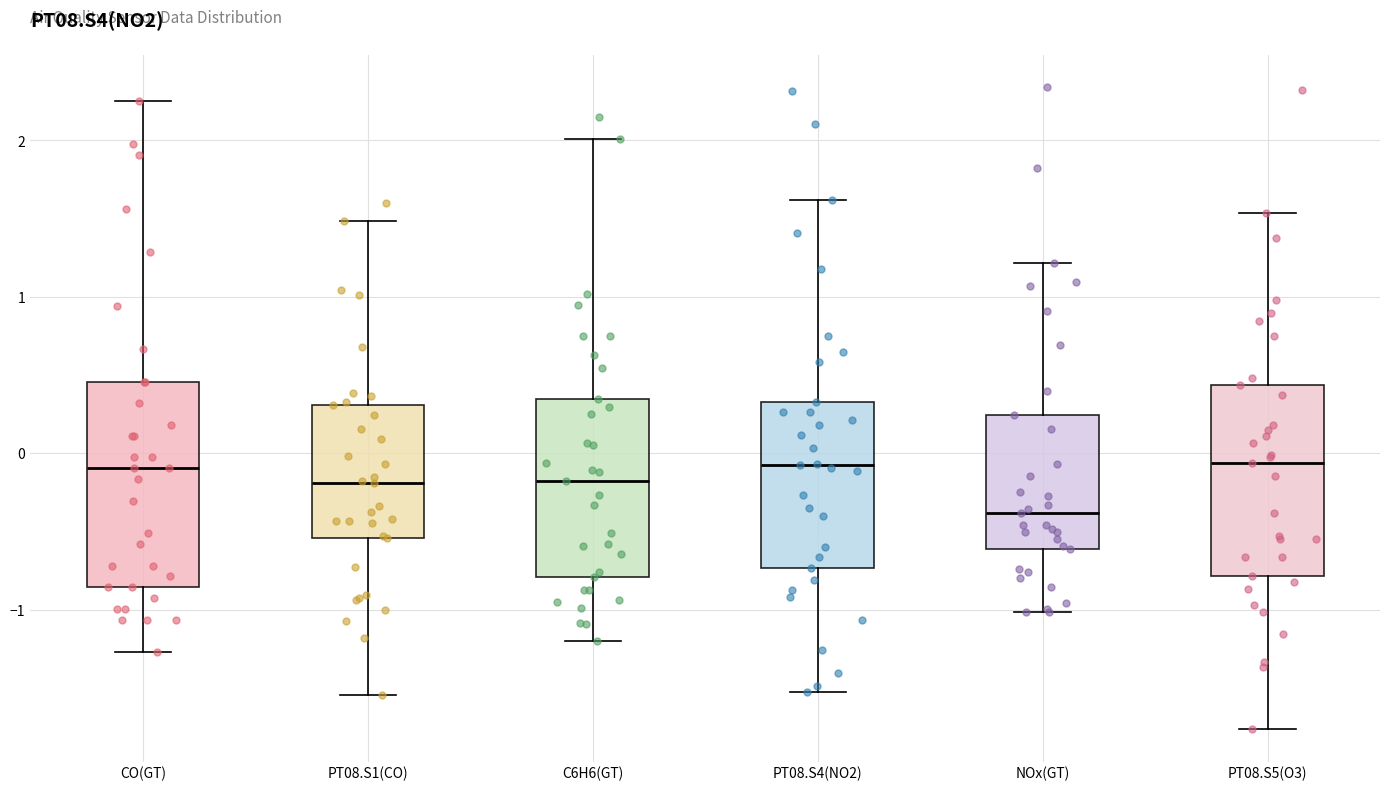

Reading left to right, transcribe this box plot: for each box, give where its median line is, the range the box spans, and where its two whiskers end, as read against the y-axis. The values are not printed on the chart, so give them approximately, as read against the axis.

CO(GT): median -0.1, box -0.9 to 0.5, whiskers -1.3 to 2.3
PT08.S1(CO): median -0.2, box -0.5 to 0.3, whiskers -1.5 to 1.5
C6H6(GT): median -0.2, box -0.8 to 0.3, whiskers -1.2 to 2.0
PT08.S4(NO2): median -0.1, box -0.7 to 0.3, whiskers -1.5 to 1.6
NOx(GT): median -0.4, box -0.6 to 0.2, whiskers -1.0 to 1.2
PT08.S5(O3): median -0.1, box -0.8 to 0.4, whiskers -1.8 to 1.5